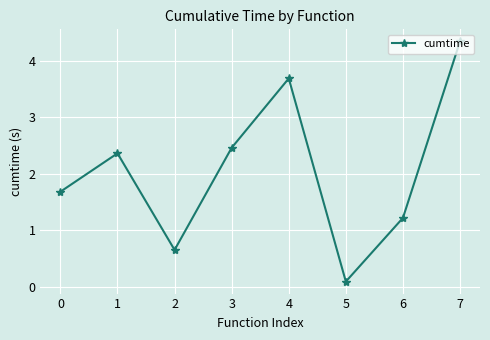

Approximately how many times larger is the value at 0 compared to 3?

0.7